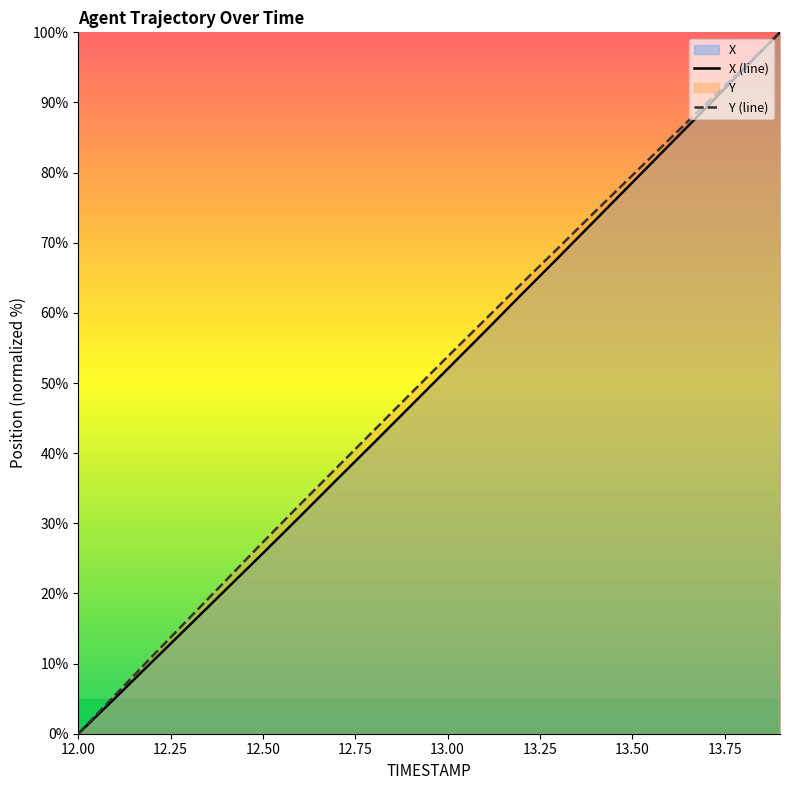

What is the label of the 11th point from the right?

12.9